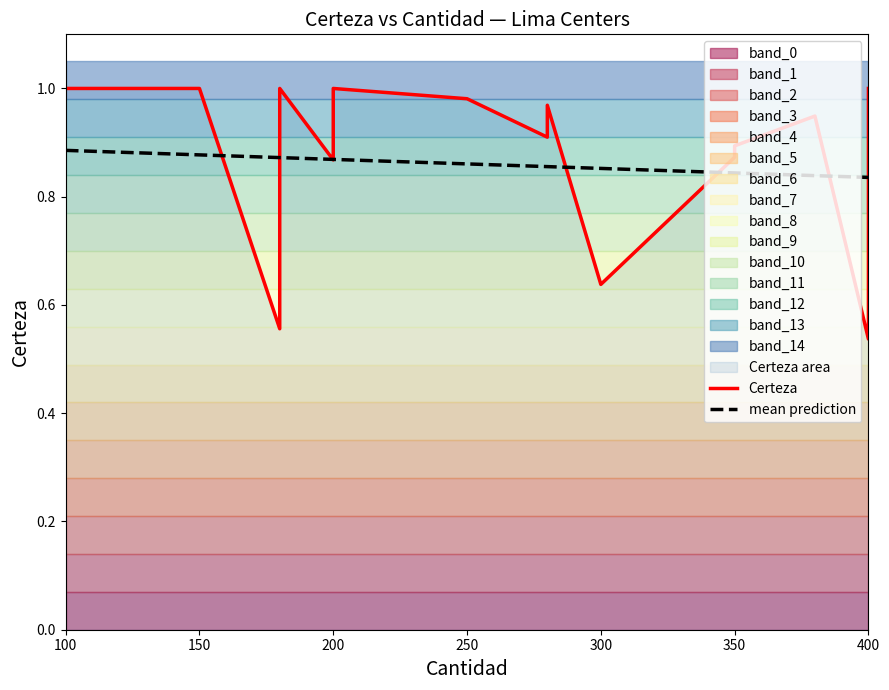

How many categories are shown in the chart?

18